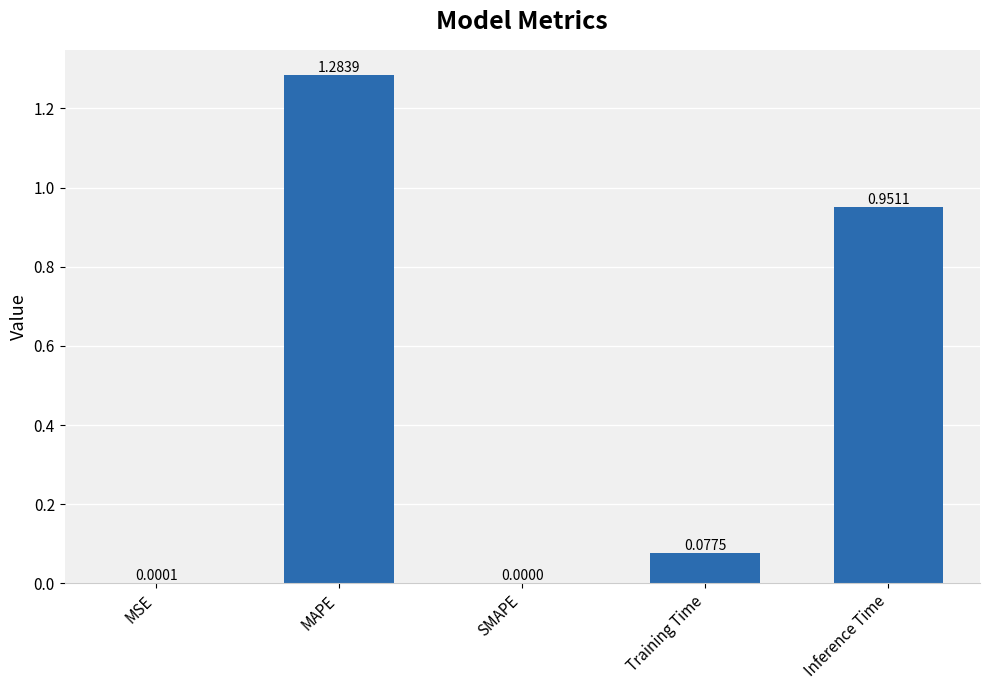

Which label corresponds to the largest value in the chart?

MAPE